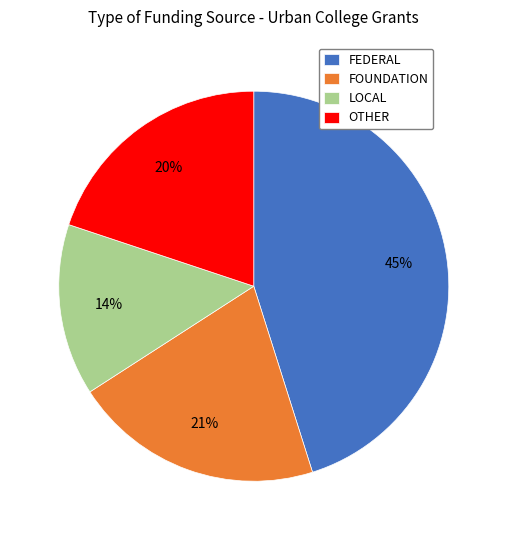

Do FOUNDATION and OTHER together represent more than half of the pie?

No